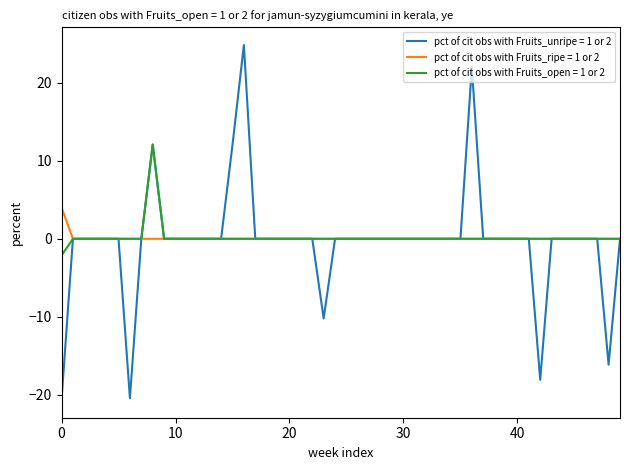

Rank the series by their maximum value, from highest to lowest.

pct of cit obs with Fruits_unripe = 1 or 2, pct of cit obs with Fruits_open = 1 or 2, pct of cit obs with Fruits_ripe = 1 or 2